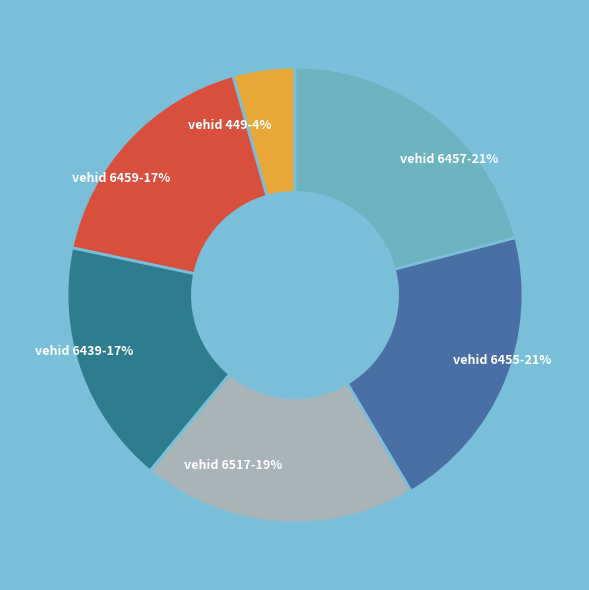

Do vehid 6459 and vehid 6439 together represent more than half of the pie?

No